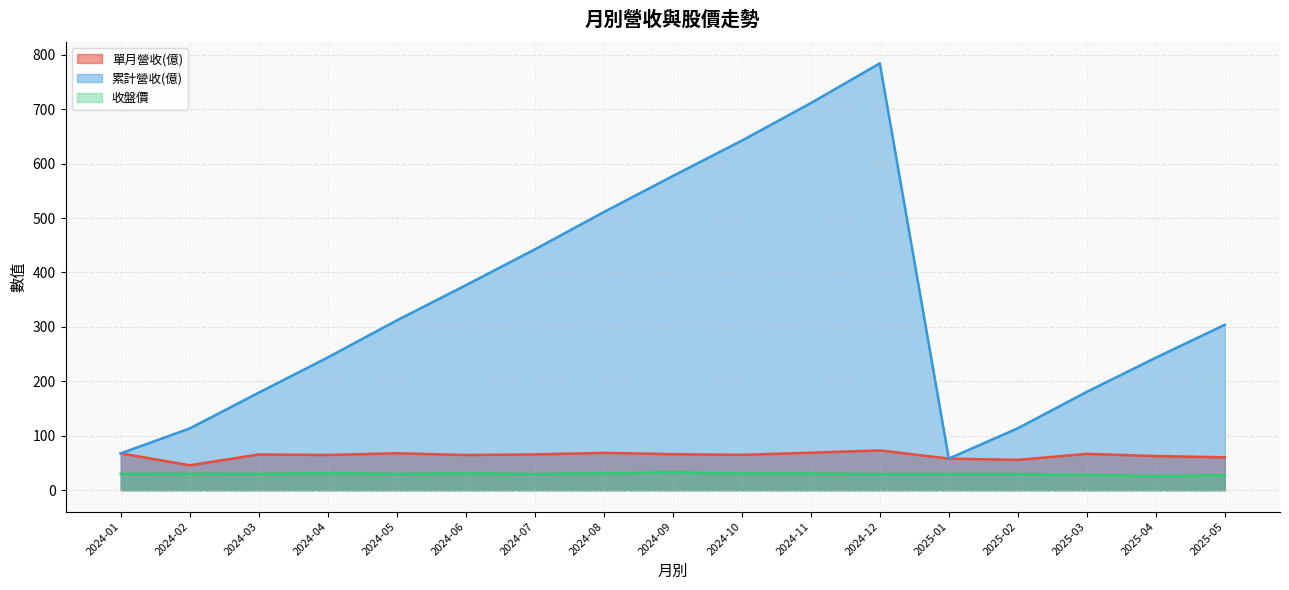

At which category is the sum across all series the highest?

2024-12